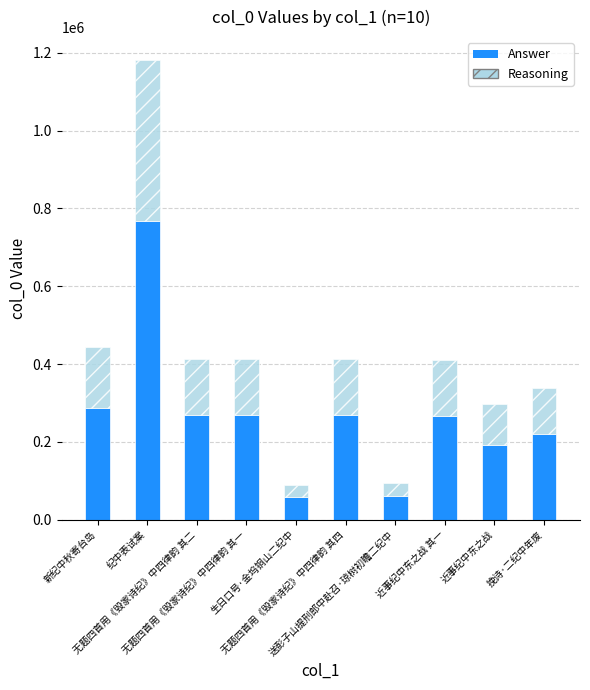

What is the lowest value of the Answer series?

58329.7